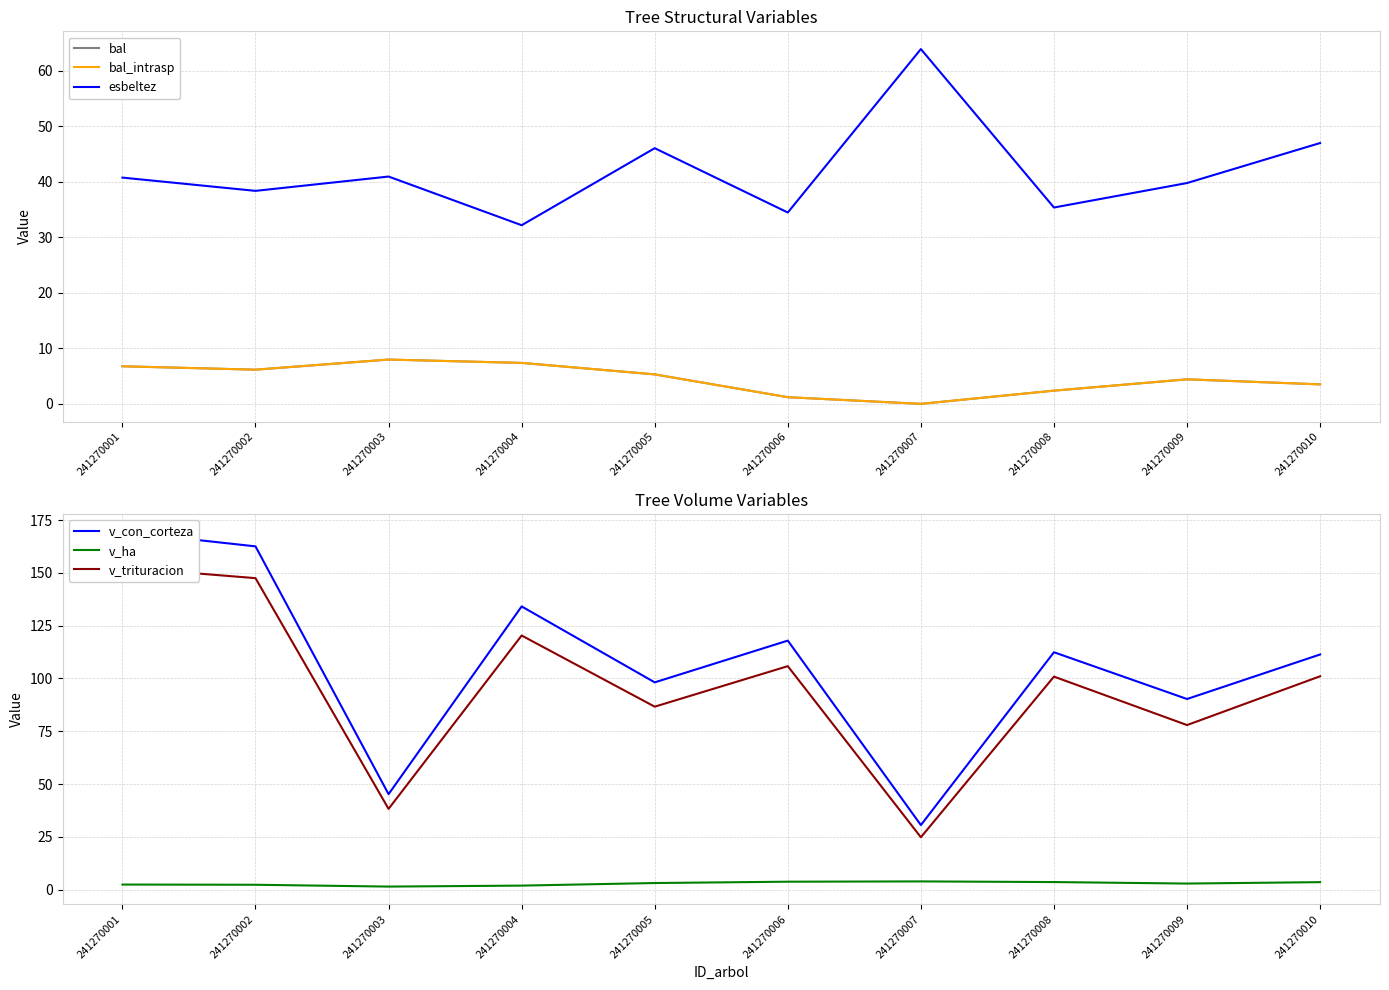

In bal_intrasp, how many points are higher than both neighbors (excluding endpoints)?

2